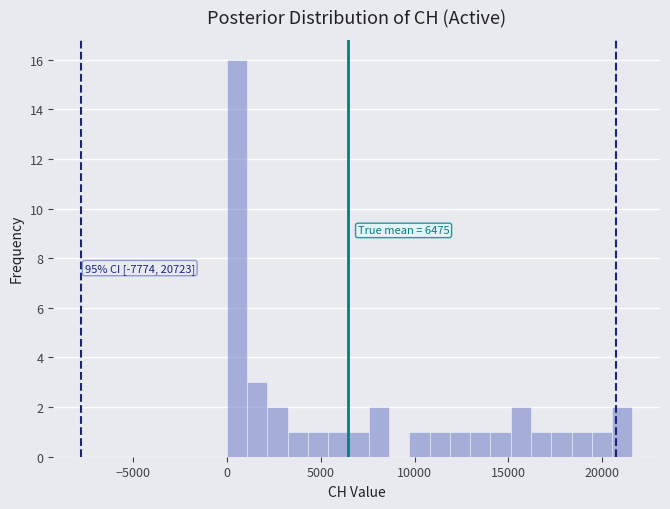

Read against the x-axis, roughly where is the centre of the tallest bar?

500